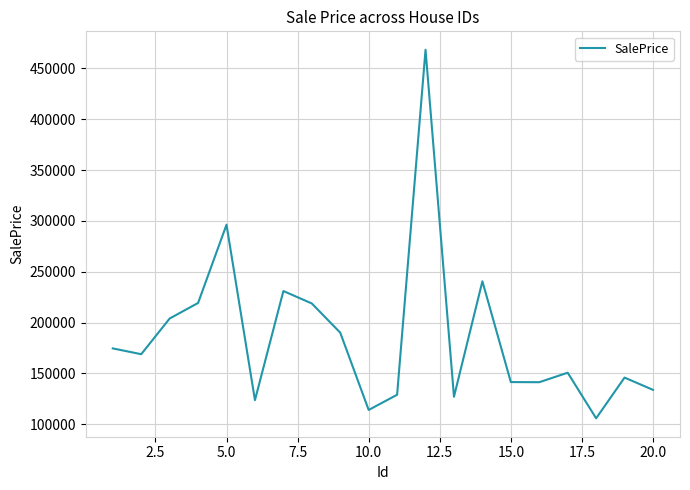

What is the smallest value displayed?

105879.9